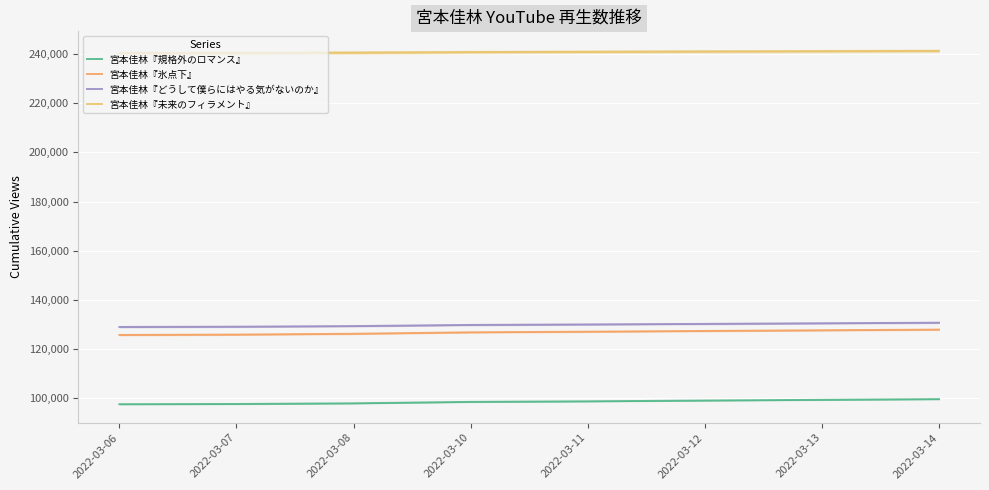

Reading left to right, what are all the values shown in this chart?

宮本佳林『規格外のロマンス』: 2022-03-06=97658	2022-03-07=97748	2022-03-08=98019	2022-03-10=98604	2022-03-11=98832	2022-03-12=99157	2022-03-13=99442	2022-03-14=99719
宮本佳林『氷点下』: 2022-03-06=125802	2022-03-07=125948	2022-03-08=126280	2022-03-10=126872	2022-03-11=127130	2022-03-12=127429	2022-03-13=127698	2022-03-14=127971
宮本佳林『どうして僕らにはやる気がないのか』: 2022-03-06=129053	2022-03-07=129154	2022-03-08=129403	2022-03-10=129871	2022-03-11=130074	2022-03-12=130298	2022-03-13=130545	2022-03-14=130777
宮本佳林『未来のフィラメント』: 2022-03-06=240338	2022-03-07=240390	2022-03-08=240501	2022-03-10=240729	2022-03-11=240845	2022-03-12=240975	2022-03-13=241092	2022-03-14=241200